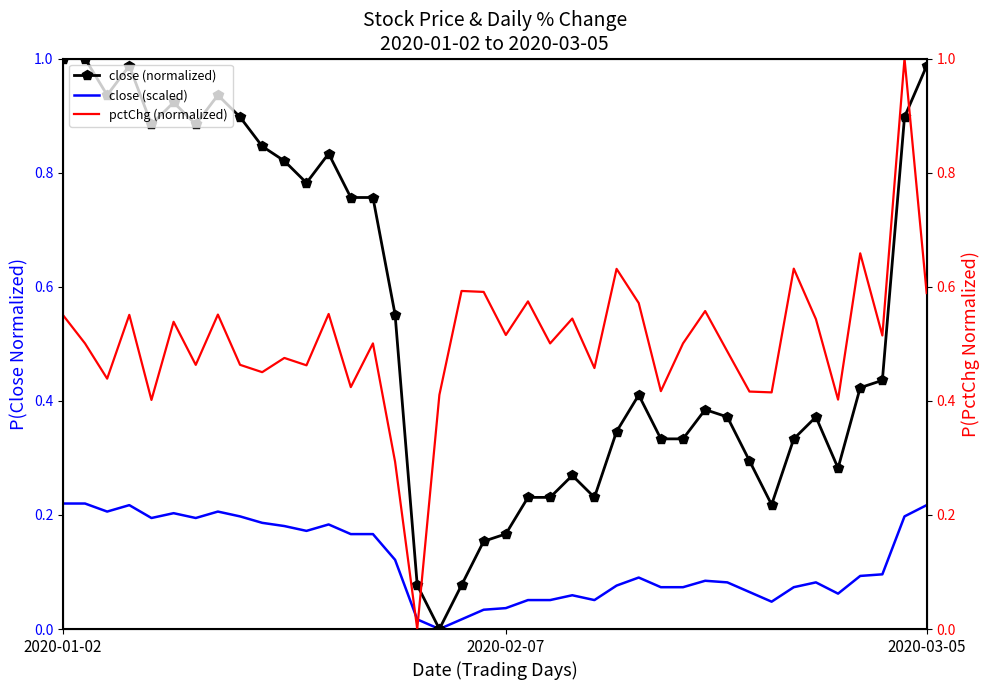

At 6, list the series in order from smallest to largest.

close (scaled), pctChg (normalized), close (normalized)